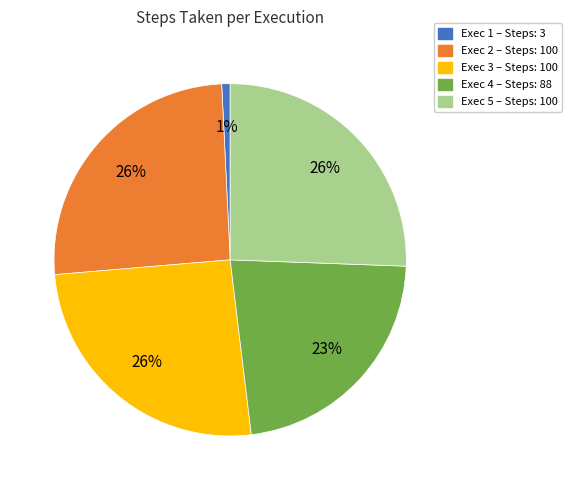

Does any single category account for the majority?

No